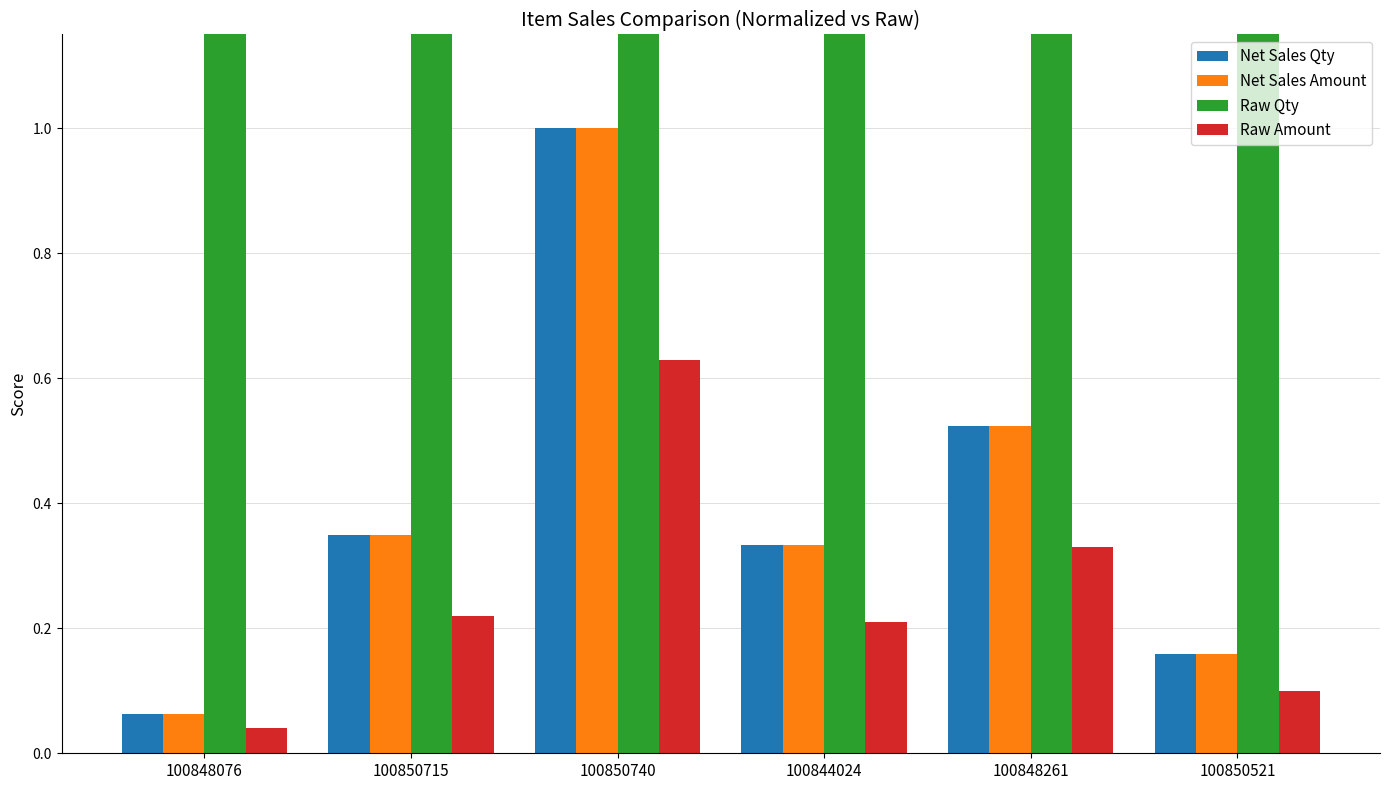

List the series in order of their peak value, lowest first.

Raw Amount, Net Sales Qty, Net Sales Amount, Raw Qty